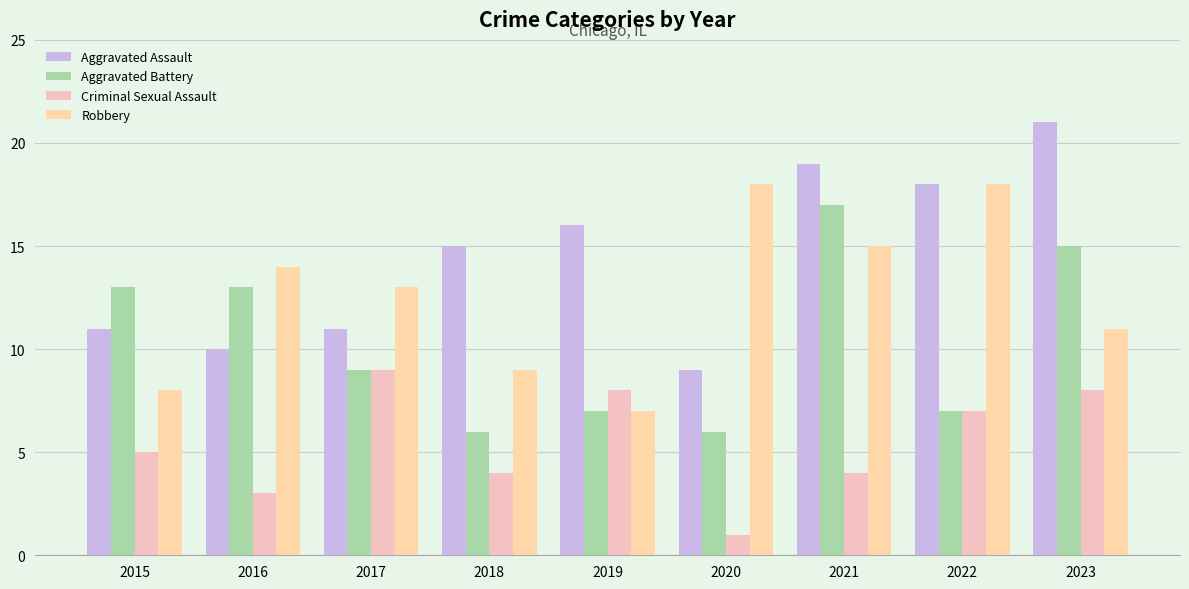

Which label corresponds to the smallest value in the chart?

2020